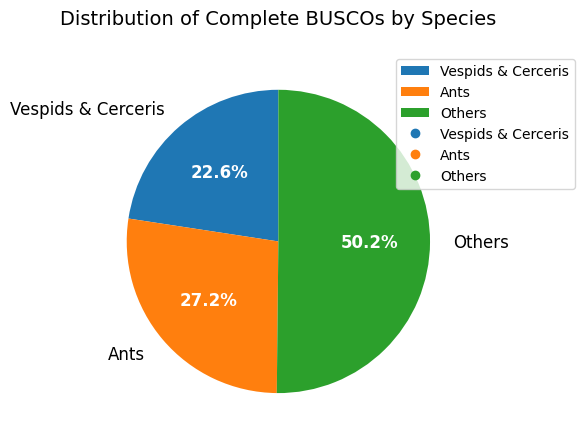

Is the sum of Ants and Others greater than half?

Yes